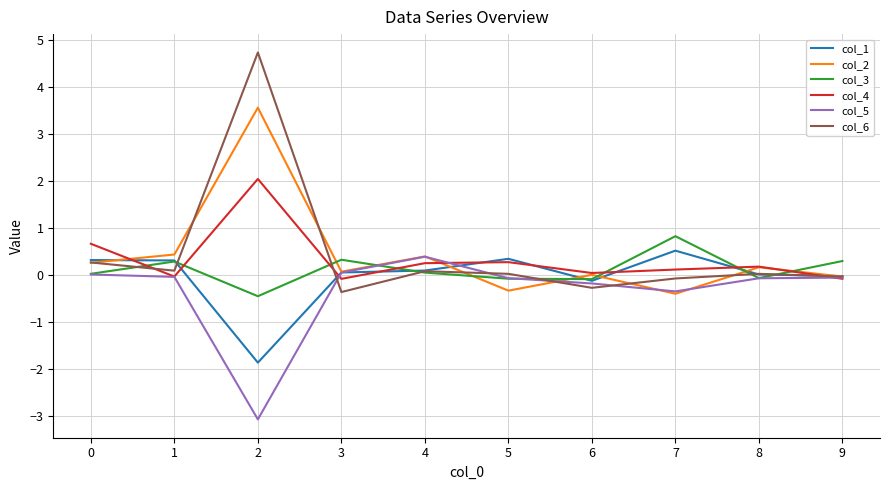

What is the minimum value shown in the chart?

-3.1